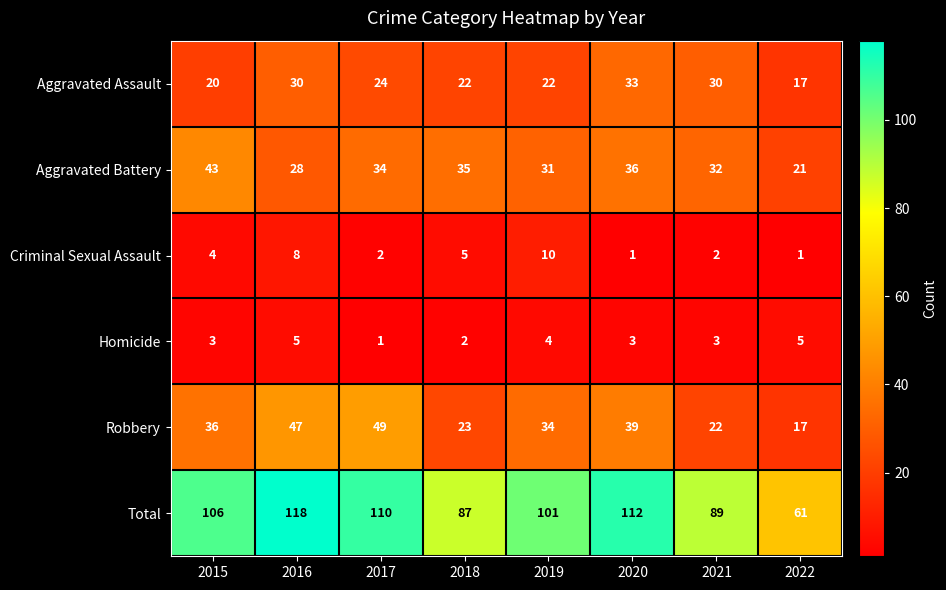

The Criminal Sexual Assault series shows 8 at 2016. True or false?

True